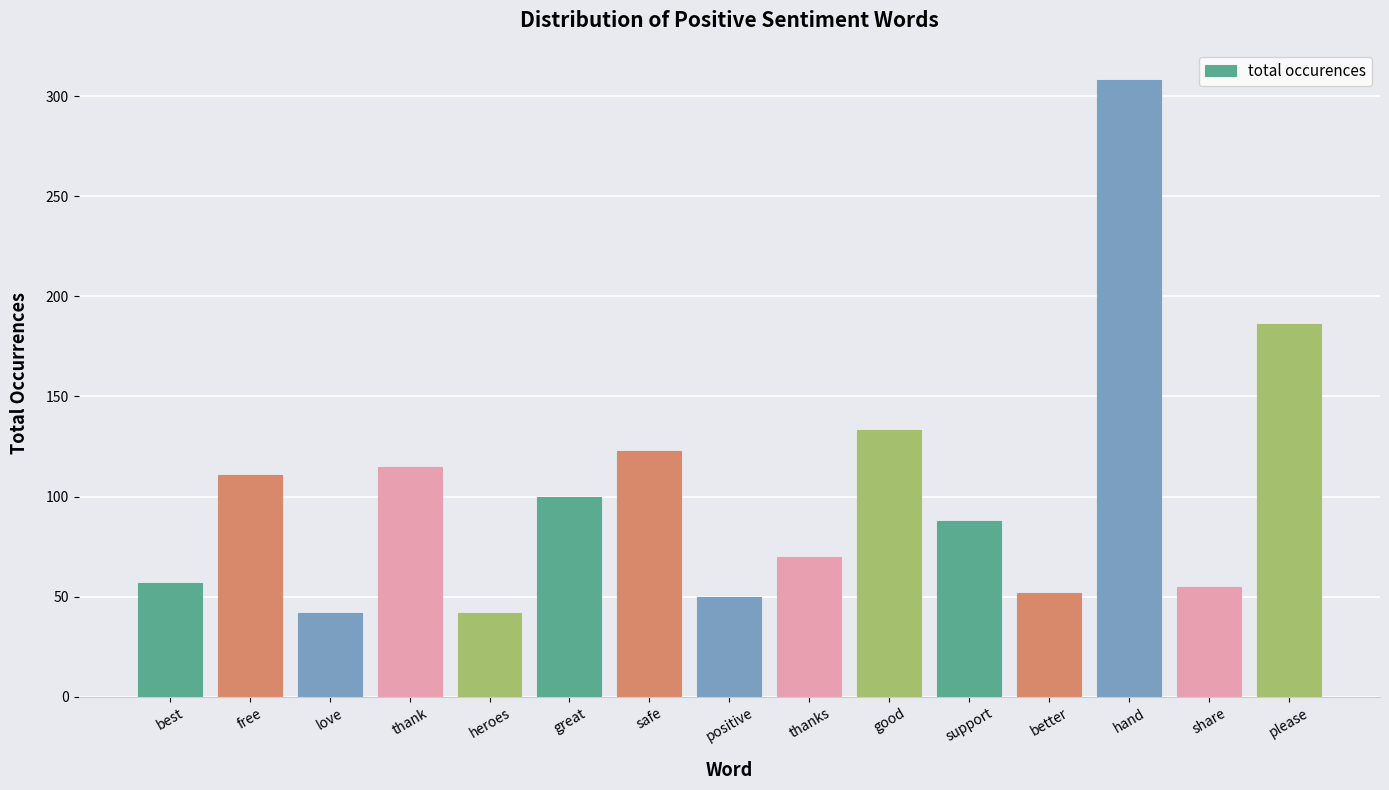

What is the change in value from thank to hand?

+193